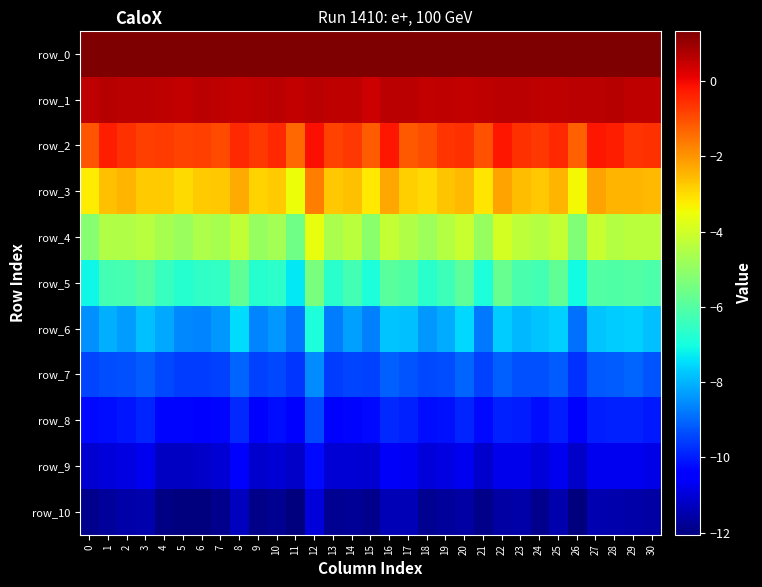

Which series has the largest range (max minus min)?

row_6